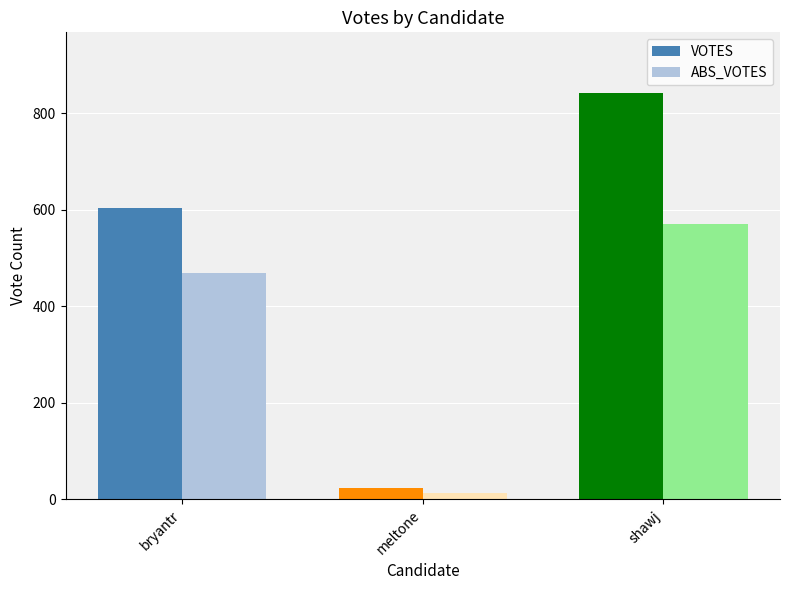

Rank the series by their average value, from highest to lowest.

VOTES, ABS_VOTES